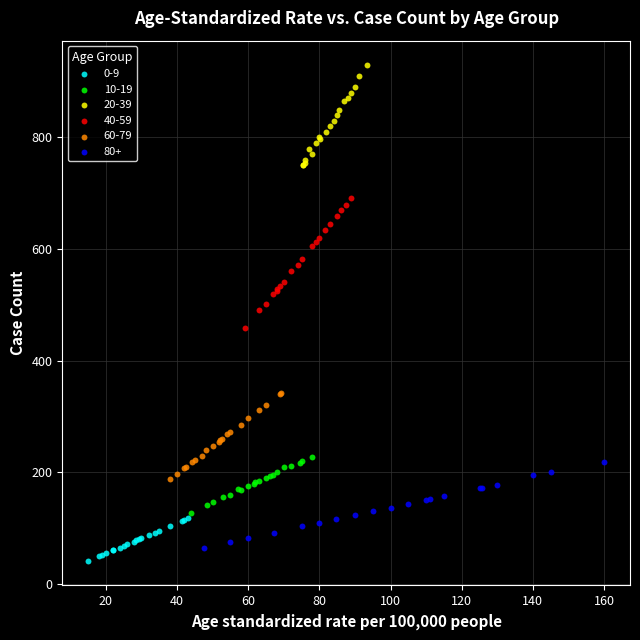

What are all the series names shown in the legend?

0-9, 10-19, 20-39, 40-59, 60-79, 80+